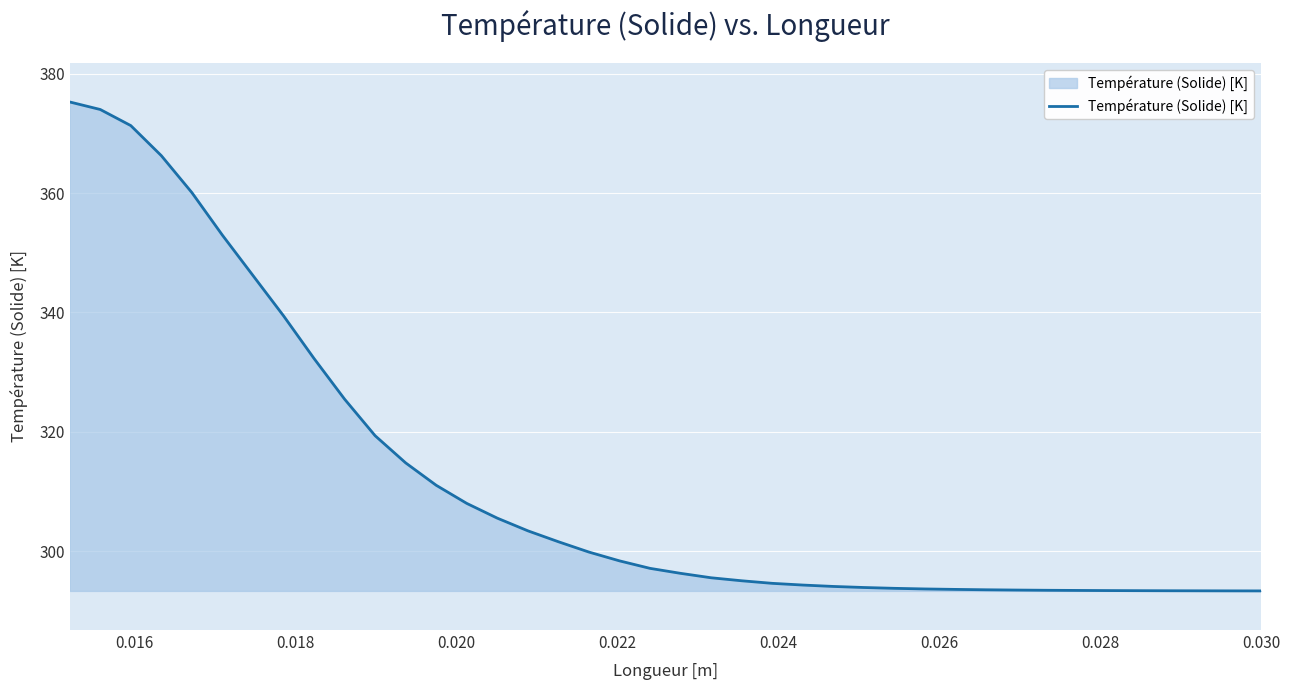

What is the maximum value shown in the chart?

375.3